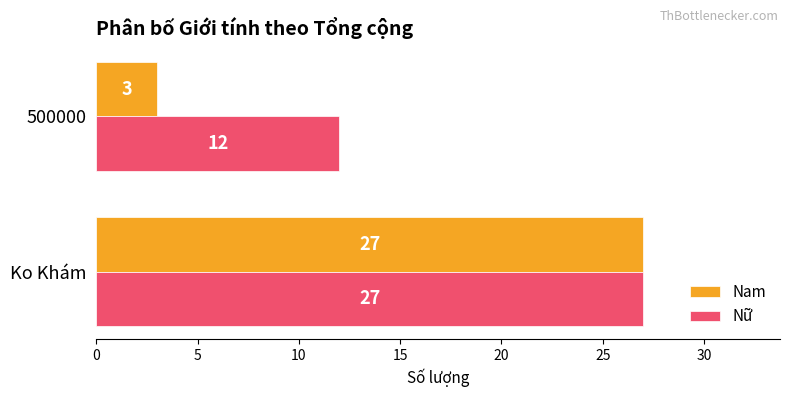

Rank the categories by Nữ value from highest to lowest.

Ko Khám, 500000